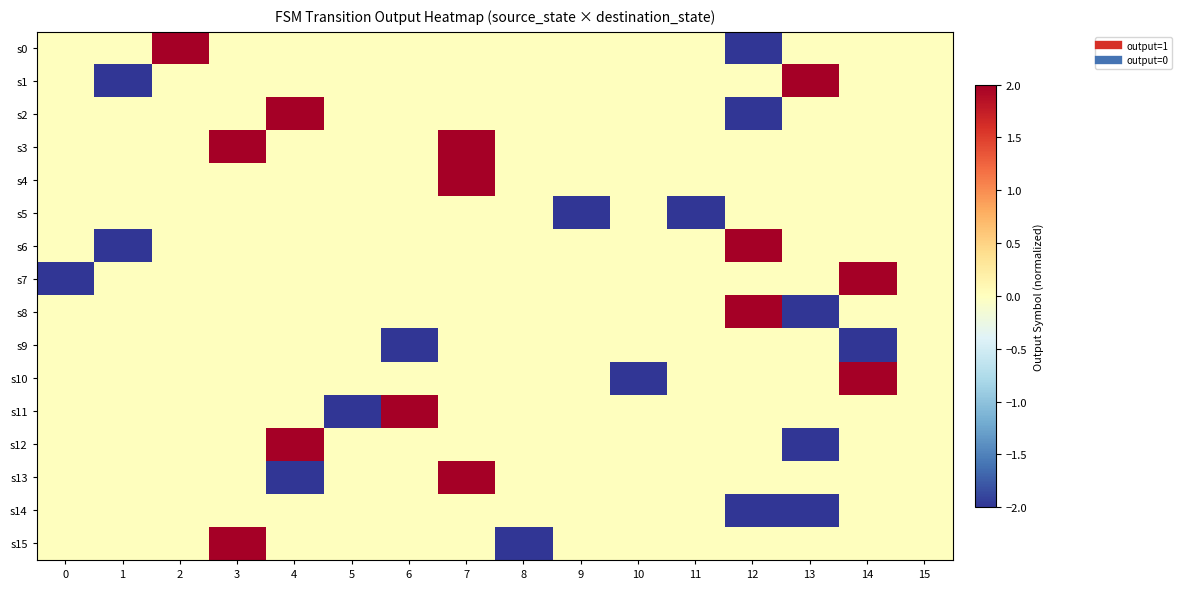

Reading left to right, transcribe all the data shown in this chart.

s0: 0=0	1=0	2=2	3=0	4=0	5=0	6=0	7=0	8=0	9=0	10=0	11=0	12=-2	13=0	14=0	15=0
s1: 0=0	1=-2	2=0	3=0	4=0	5=0	6=0	7=0	8=0	9=0	10=0	11=0	12=0	13=2	14=0	15=0
s2: 0=0	1=0	2=0	3=0	4=2	5=0	6=0	7=0	8=0	9=0	10=0	11=0	12=-2	13=0	14=0	15=0
s3: 0=0	1=0	2=0	3=2	4=0	5=0	6=0	7=2	8=0	9=0	10=0	11=0	12=0	13=0	14=0	15=0
s4: 0=0	1=0	2=0	3=0	4=0	5=0	6=0	7=2	8=0	9=0	10=0	11=0	12=0	13=0	14=0	15=0
s5: 0=0	1=0	2=0	3=0	4=0	5=0	6=0	7=0	8=0	9=-2	10=0	11=-2	12=0	13=0	14=0	15=0
s6: 0=0	1=-2	2=0	3=0	4=0	5=0	6=0	7=0	8=0	9=0	10=0	11=0	12=2	13=0	14=0	15=0
s7: 0=-2	1=0	2=0	3=0	4=0	5=0	6=0	7=0	8=0	9=0	10=0	11=0	12=0	13=0	14=2	15=0
s8: 0=0	1=0	2=0	3=0	4=0	5=0	6=0	7=0	8=0	9=0	10=0	11=0	12=2	13=-2	14=0	15=0
s9: 0=0	1=0	2=0	3=0	4=0	5=0	6=-2	7=0	8=0	9=0	10=0	11=0	12=0	13=0	14=-2	15=0
s10: 0=0	1=0	2=0	3=0	4=0	5=0	6=0	7=0	8=0	9=0	10=-2	11=0	12=0	13=0	14=2	15=0
s11: 0=0	1=0	2=0	3=0	4=0	5=-2	6=2	7=0	8=0	9=0	10=0	11=0	12=0	13=0	14=0	15=0
s12: 0=0	1=0	2=0	3=0	4=2	5=0	6=0	7=0	8=0	9=0	10=0	11=0	12=0	13=-2	14=0	15=0
s13: 0=0	1=0	2=0	3=0	4=-2	5=0	6=0	7=2	8=0	9=0	10=0	11=0	12=0	13=0	14=0	15=0
s14: 0=0	1=0	2=0	3=0	4=0	5=0	6=0	7=0	8=0	9=0	10=0	11=0	12=-2	13=-2	14=0	15=0
s15: 0=0	1=0	2=0	3=2	4=0	5=0	6=0	7=0	8=-2	9=0	10=0	11=0	12=0	13=0	14=0	15=0